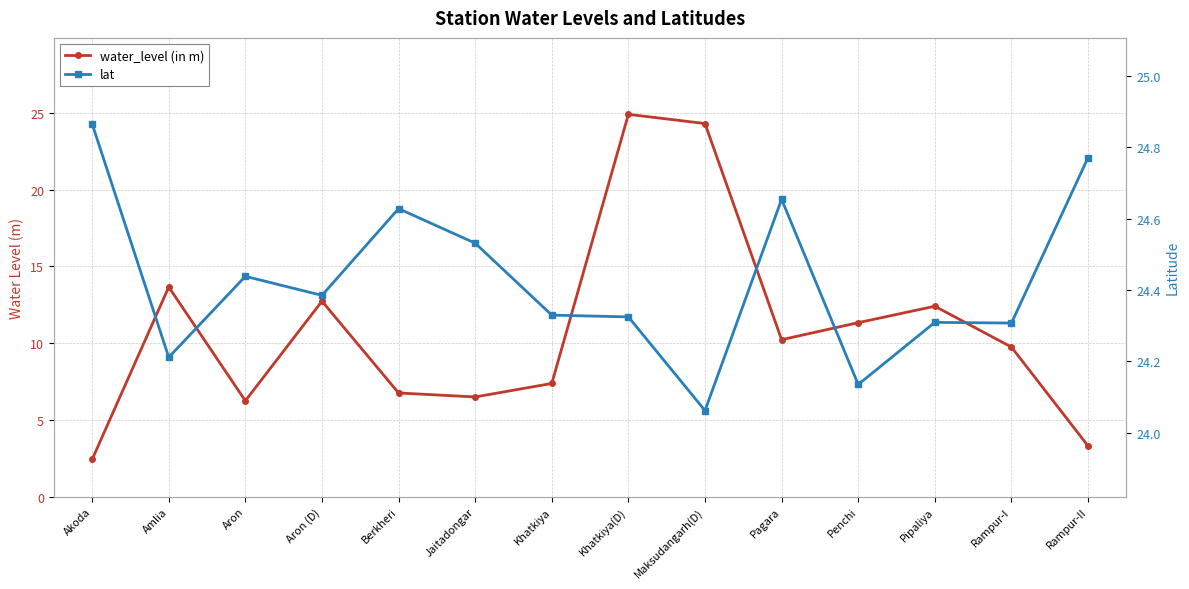

The lat series shows 39.6 at Khatkiya(D). True or false?

False